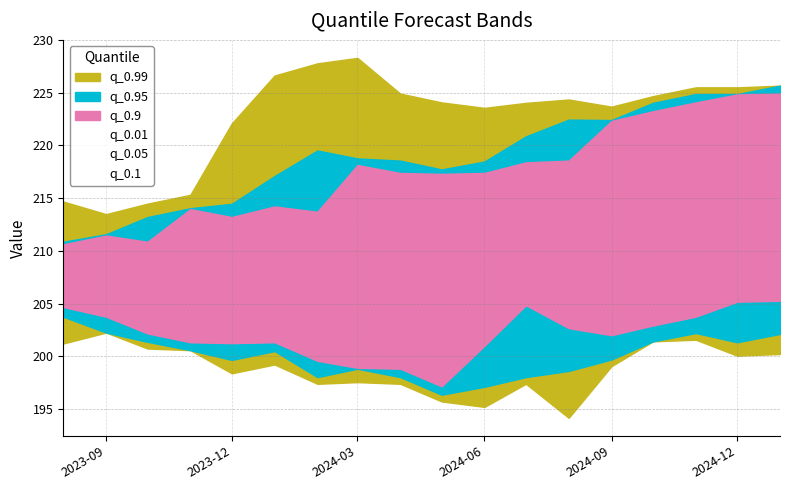

Does the chart have visible grid lines?

Yes